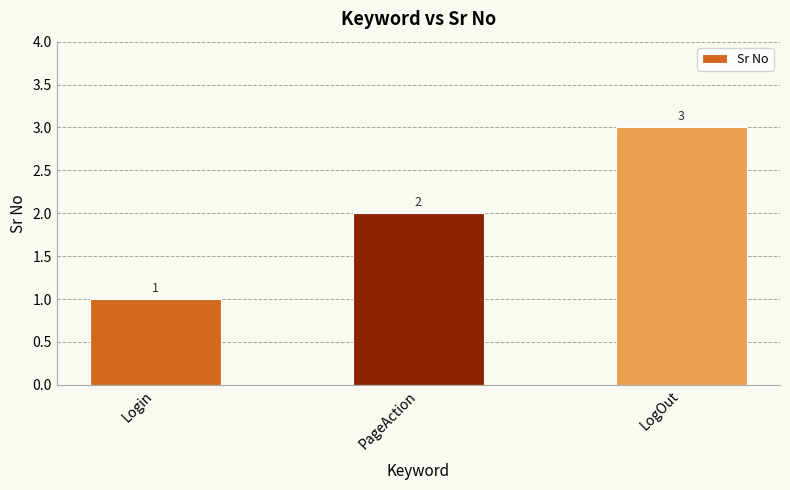

How many bars are there in total?

3